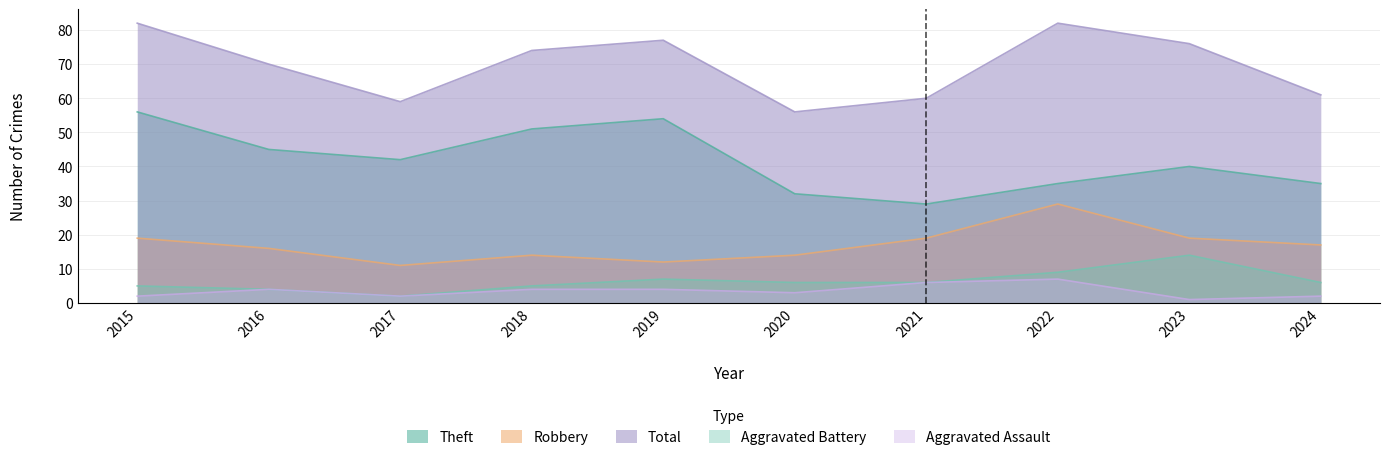

Reading left to right, list all the values displayed in this chart.

Aggravated Assault: 2	4	2	4	4	3	6	7	1	2
Aggravated Battery: 5	4	2	5	7	6	6	9	14	6
Robbery: 19	16	11	14	12	14	19	29	19	17
Theft: 56	45	42	51	54	32	29	35	40	35
Total: 82	70	59	74	77	56	60	82	76	61